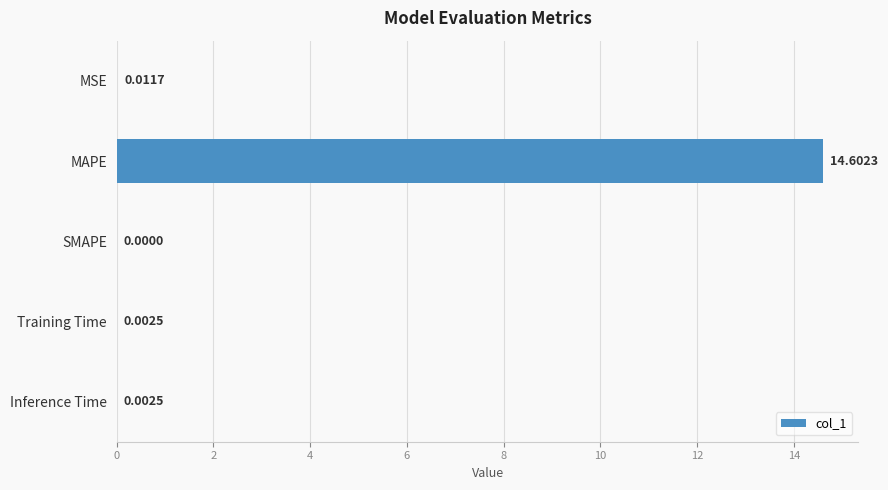

Which has a higher value, MAPE or Inference Time?

MAPE